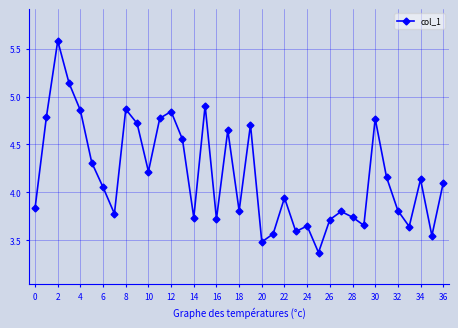

What is the greatest value displayed?

5.6